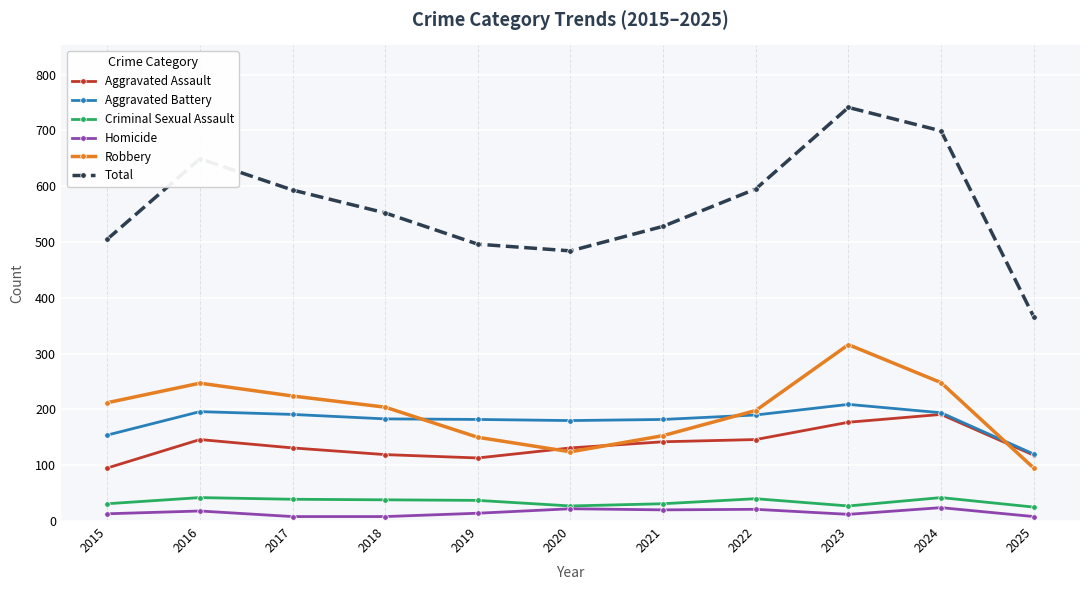

What is the total value across all series at 2019?

992